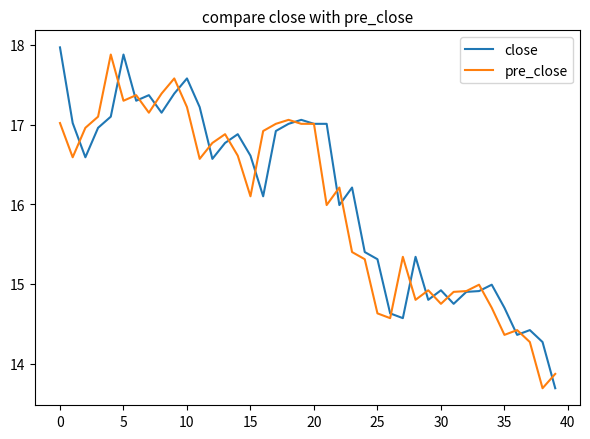

What is the greatest value displayed?

18.0